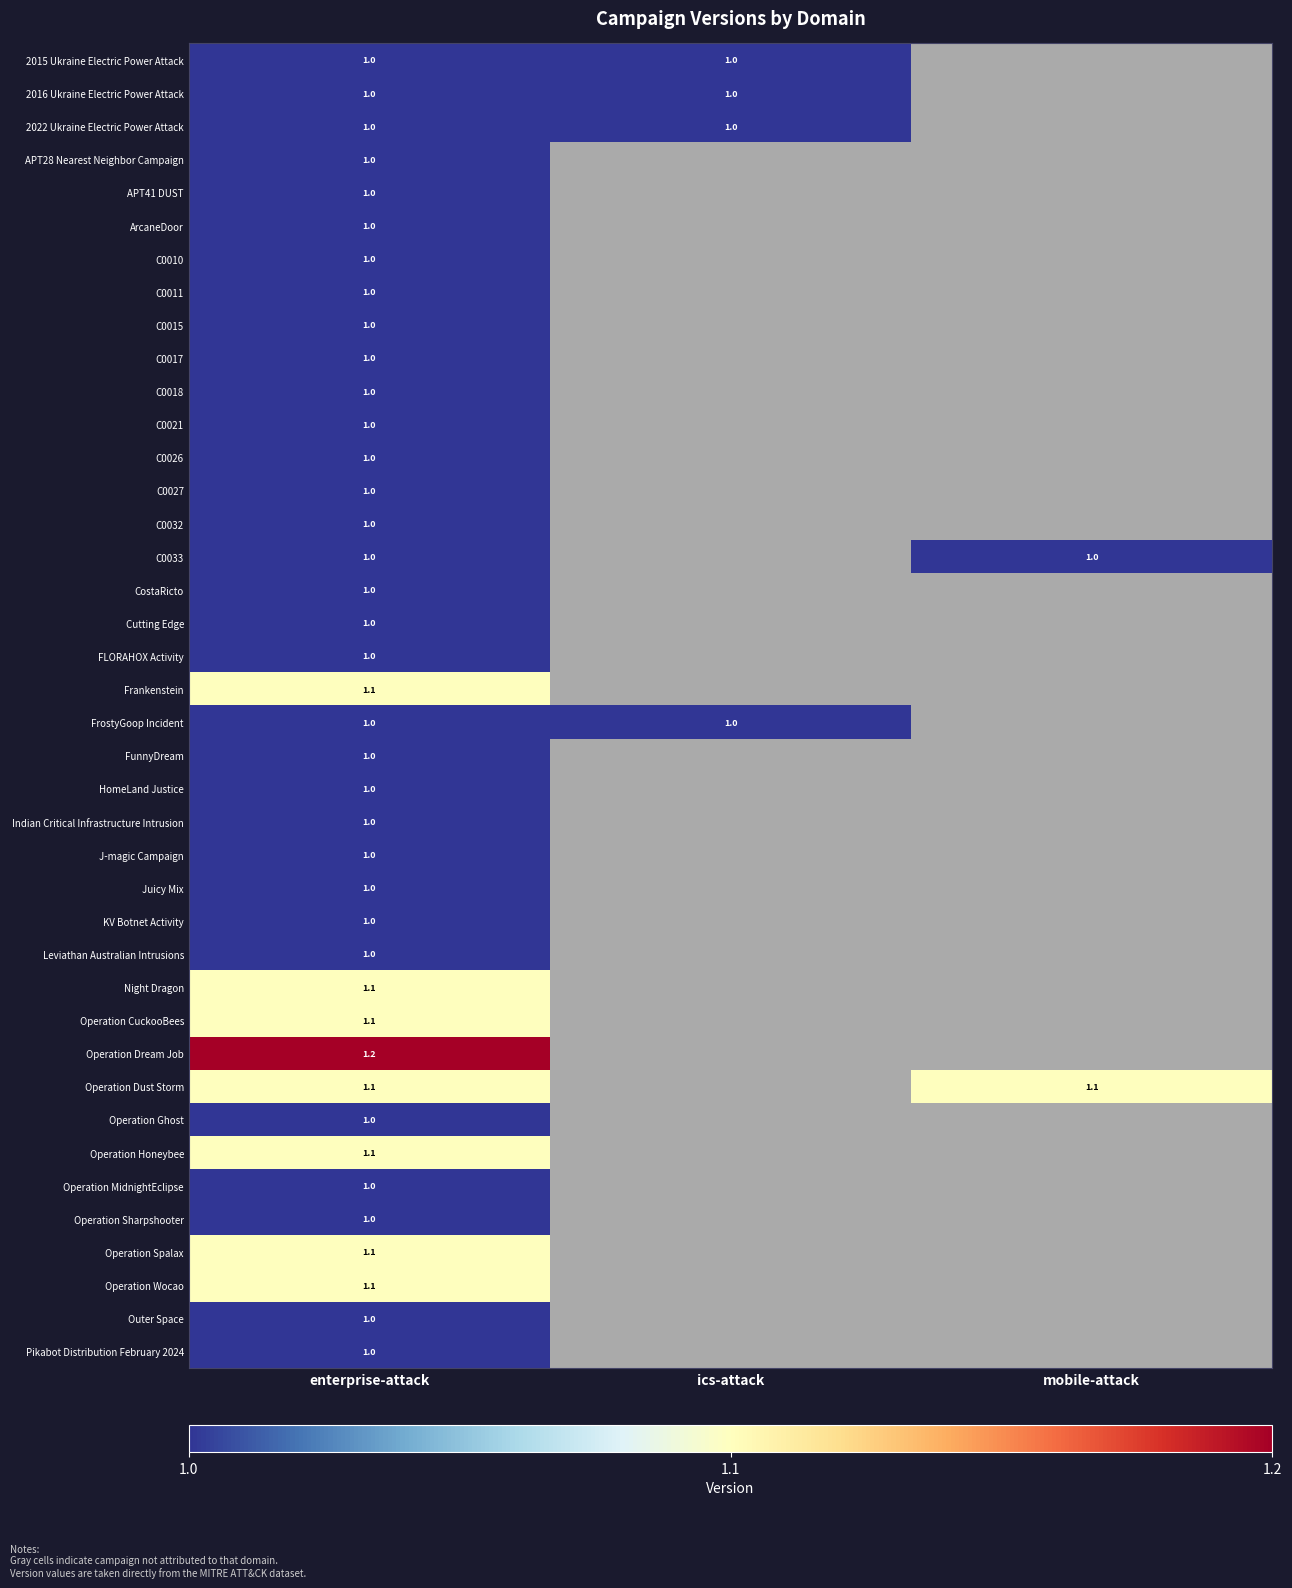

What is the total value across all series at enterprise-attack?

40.9